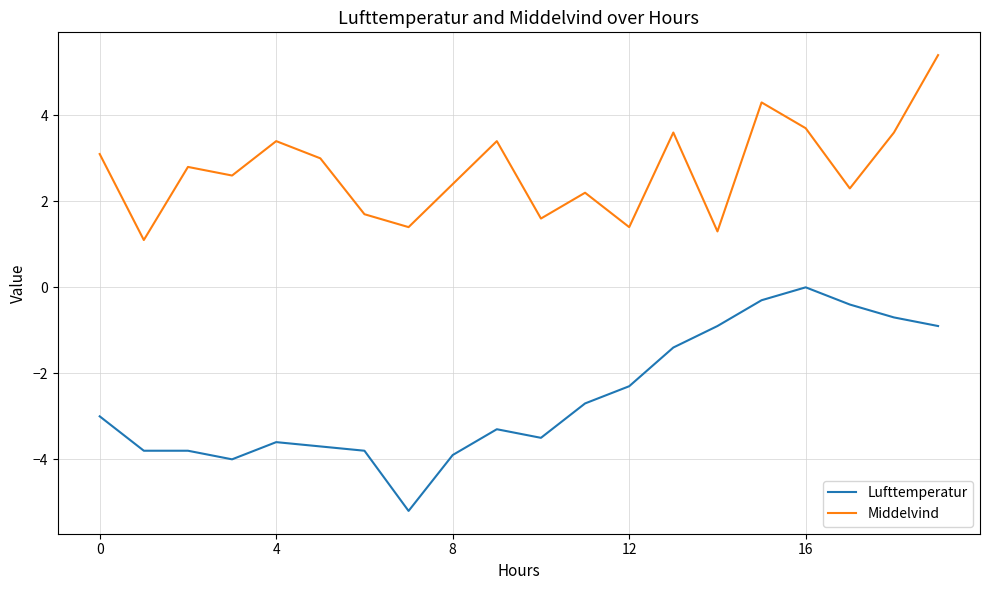

List the series in order of their overall mean, highest first.

Middelvind, Lufttemperatur